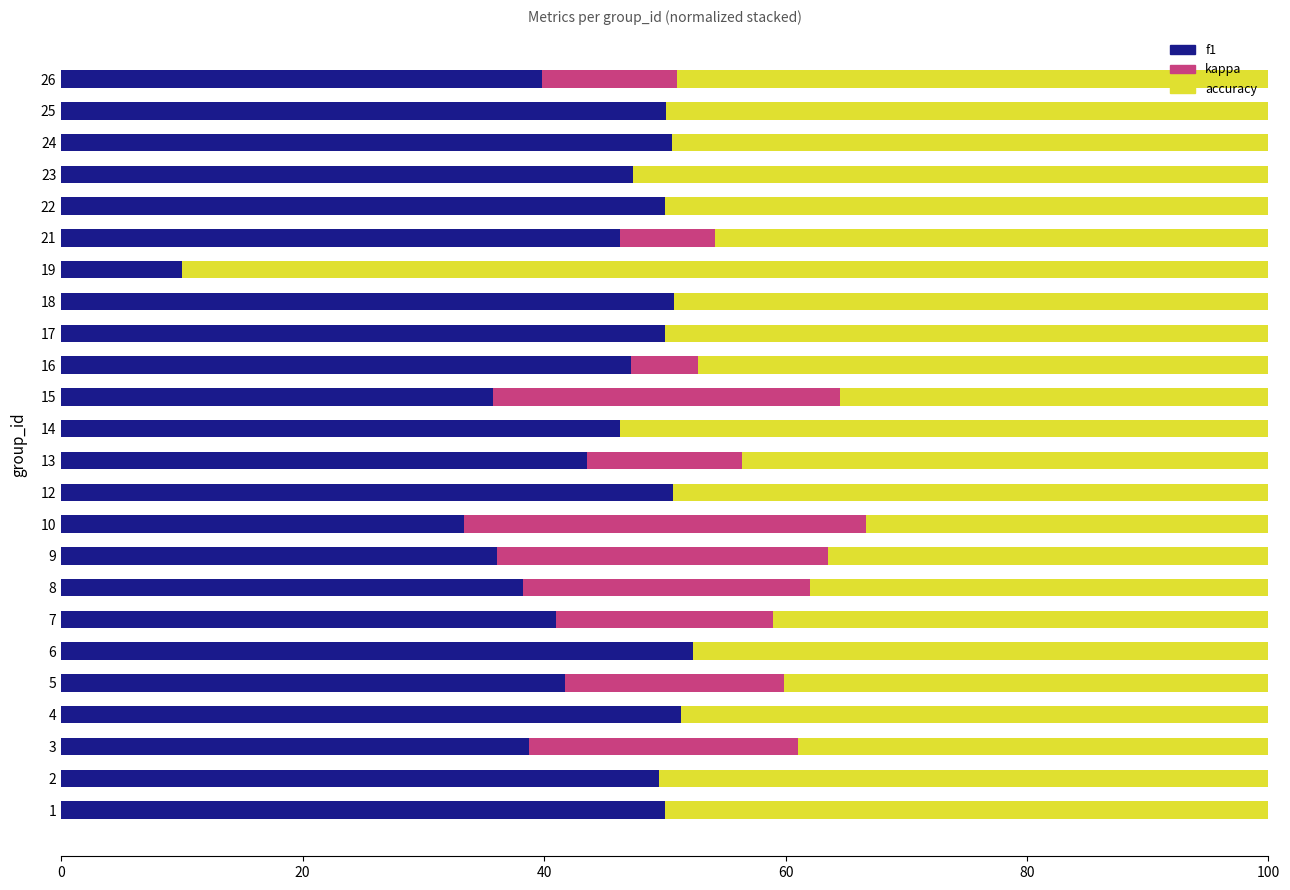

What is the total value across all series at 21?

100.0